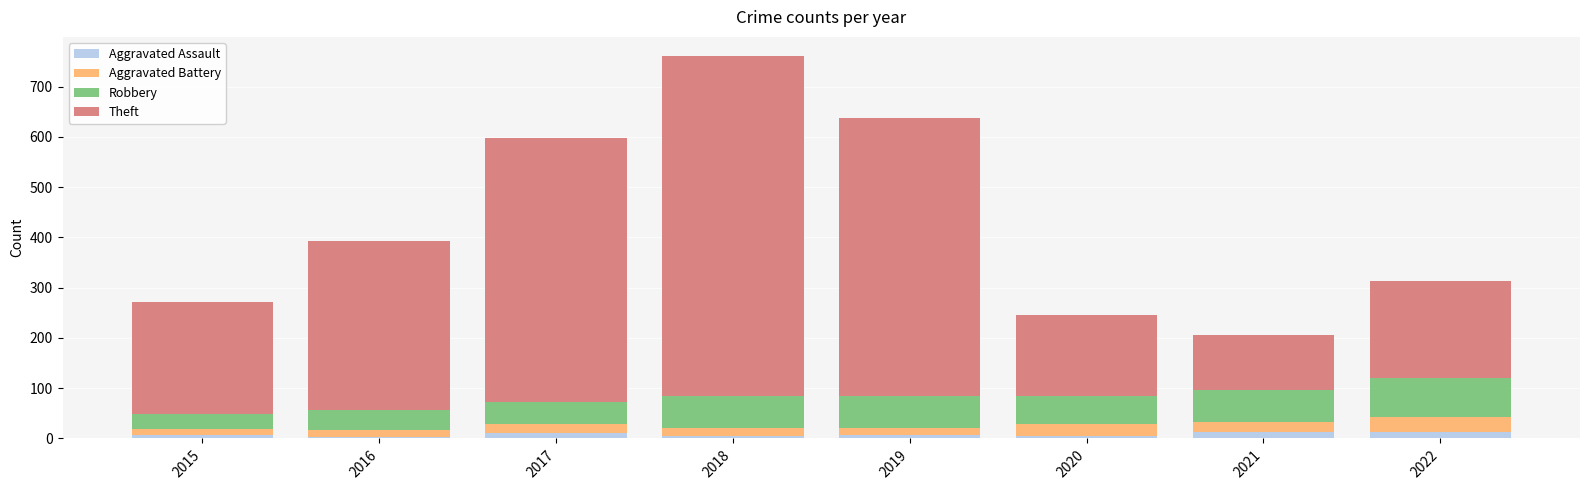

How many series are shown in this chart?

4